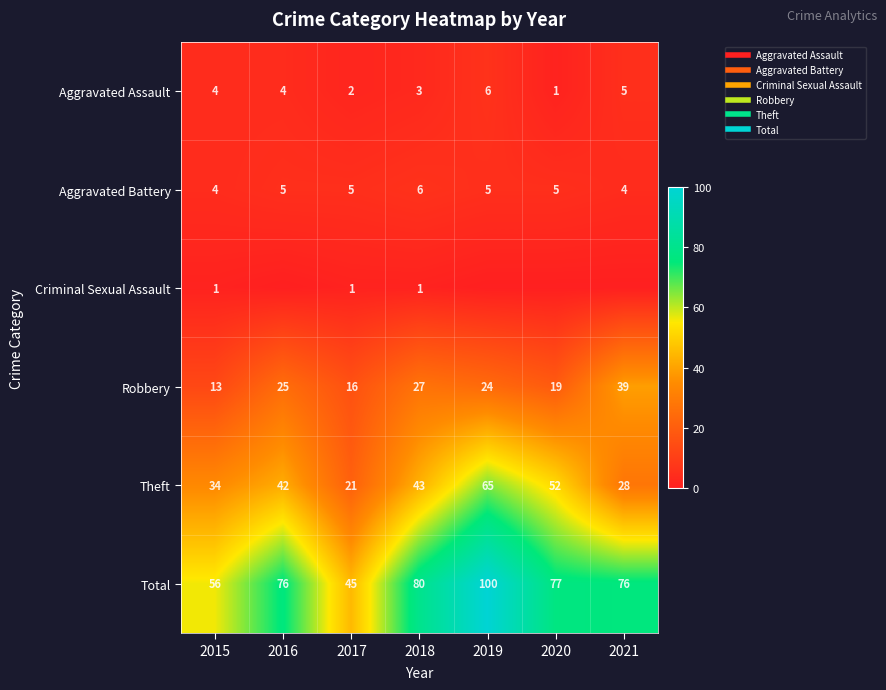

Read the Total value at 2021, to the nearest 5.

75